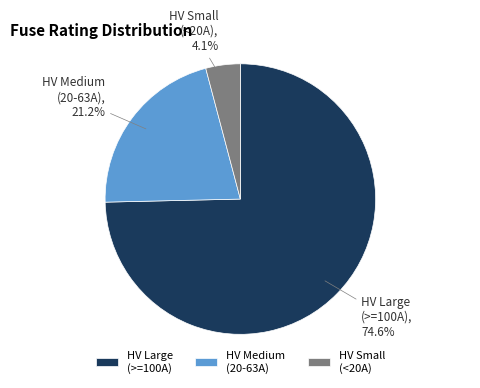

Count the number of slices in the pie.

3